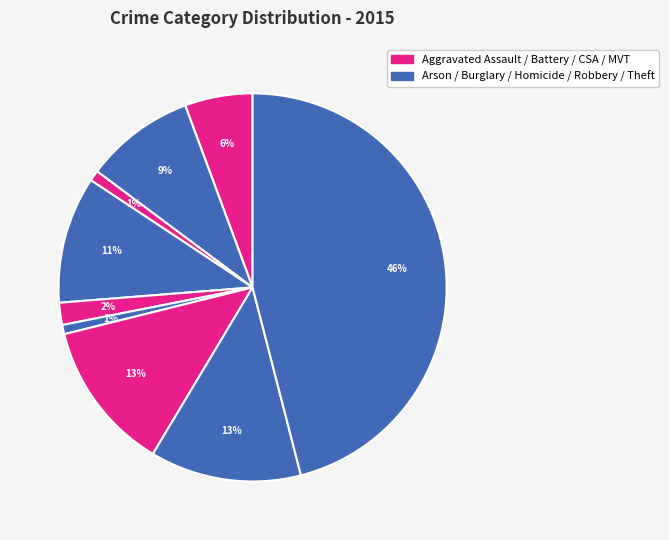

How many segments does this pie chart have?

9